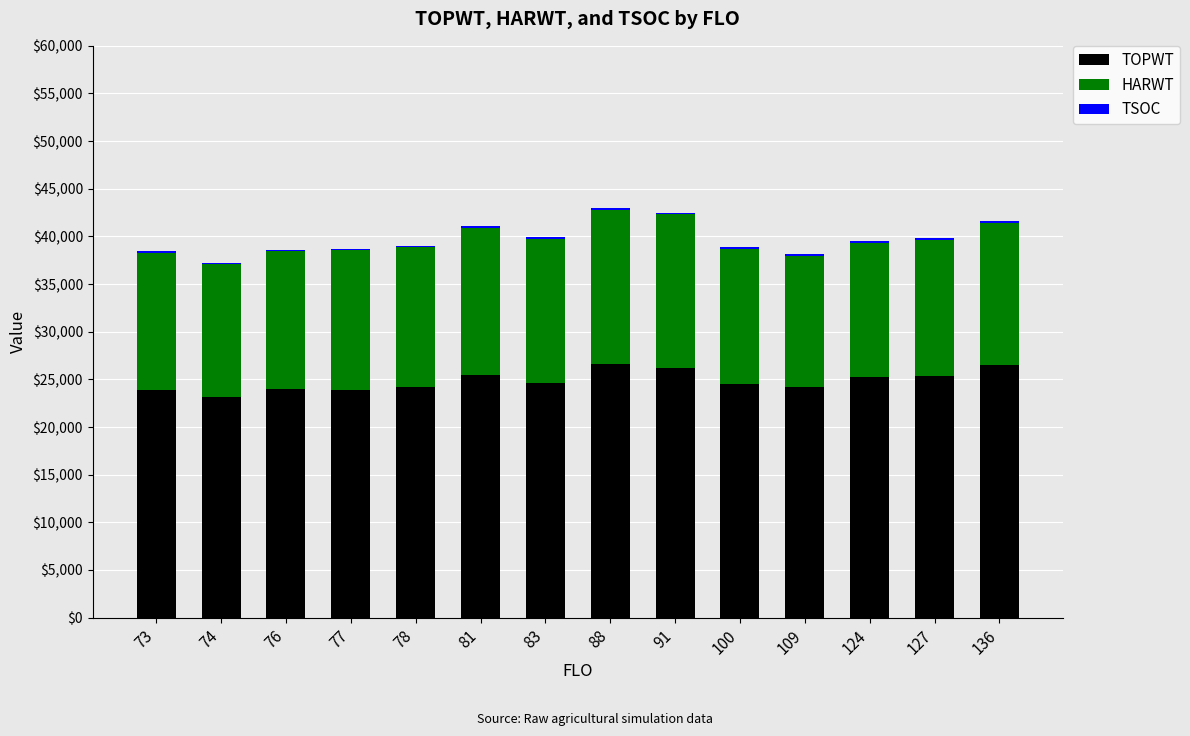

What is the maximum value for TOPWT?

26626.5